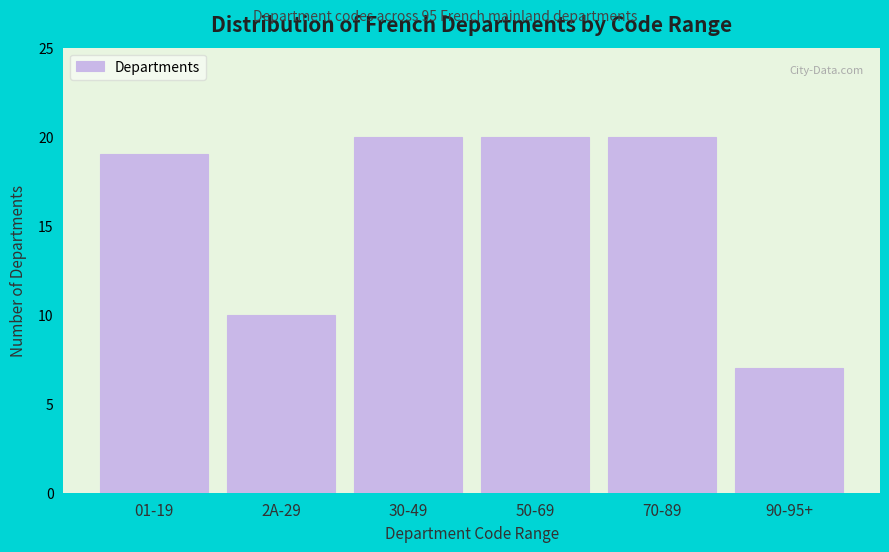

Reading left to right, list all the values displayed in this chart.

19	10	20	20	20	7